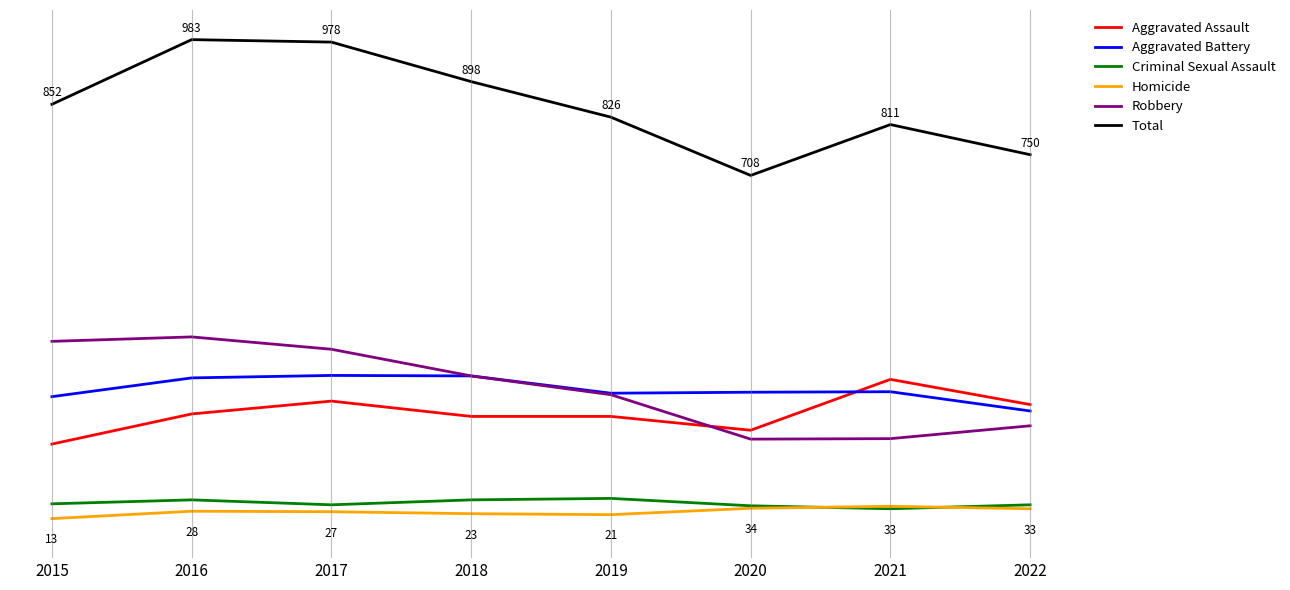

Is this an area chart (filled region under the line)?

No